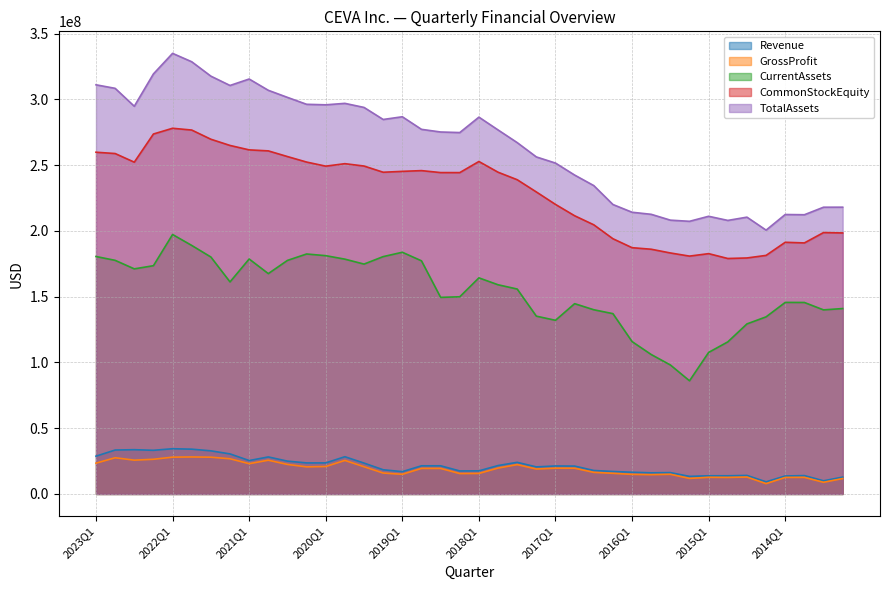

Which series has the largest range (max minus min)?

TotalAssets